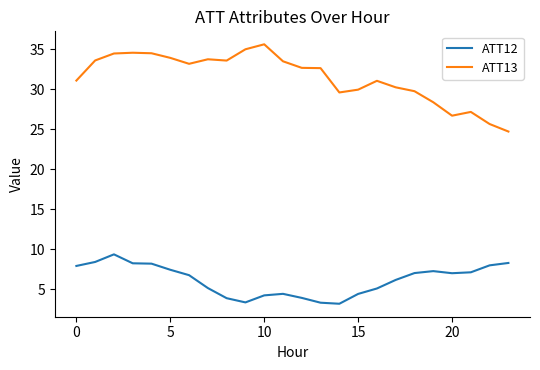

What is the maximum value for ATT13?

35.6